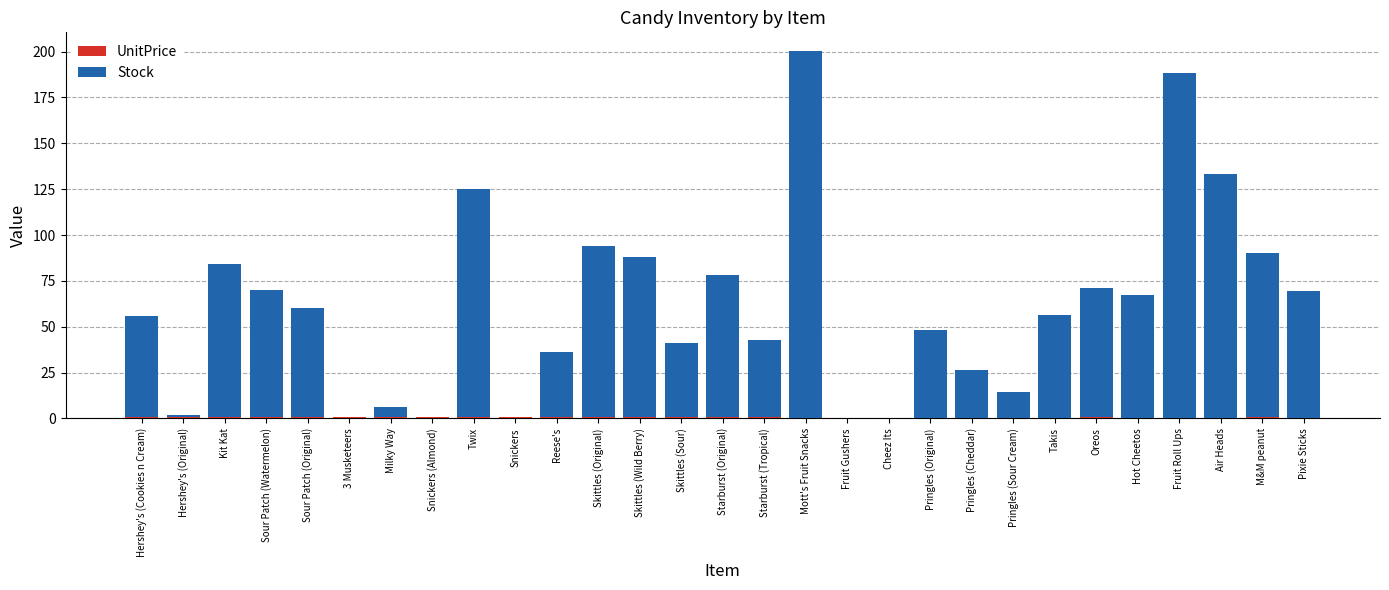

At which category is the sum across all series the highest?

Mott's Fruit Snacks